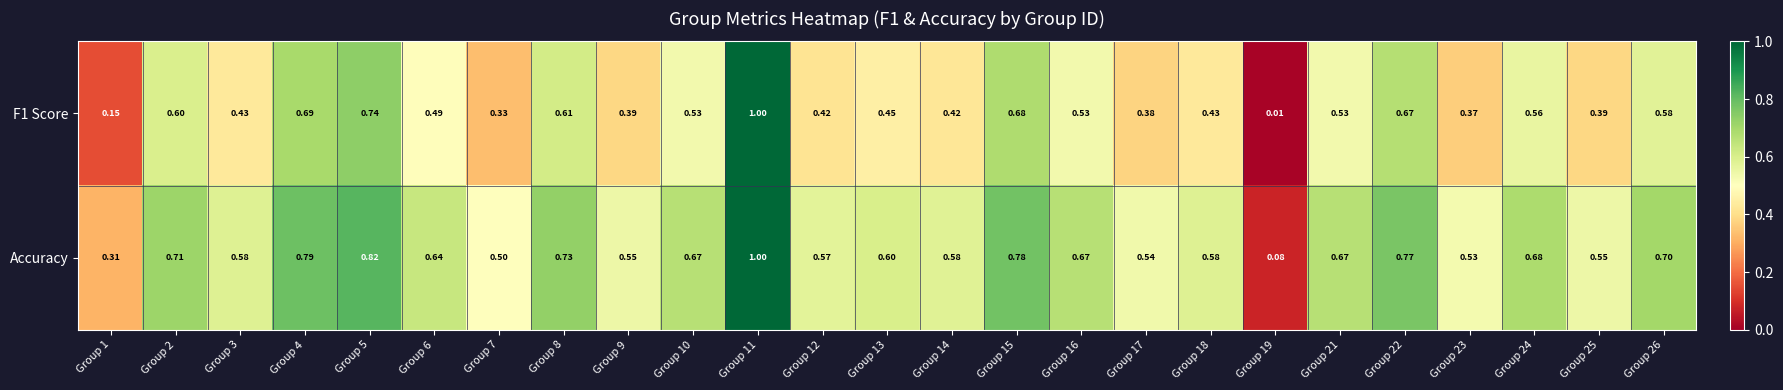

Rank the series by their average value, from highest to lowest.

Accuracy, F1 Score